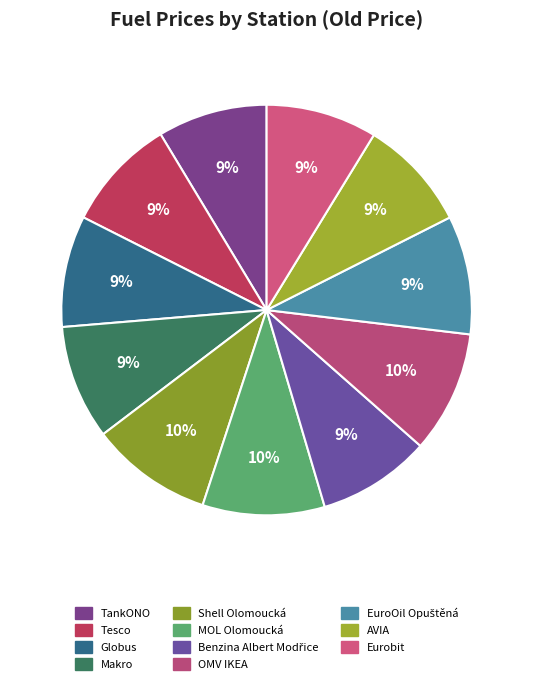

Count the number of slices in the pie.

11